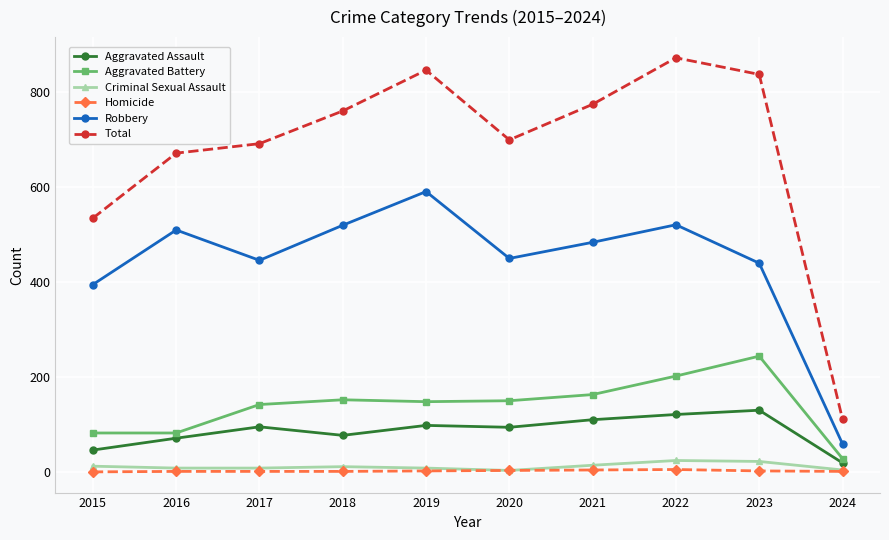

True or false: Aggravated Battery and Criminal Sexual Assault intersect in this chart.

False